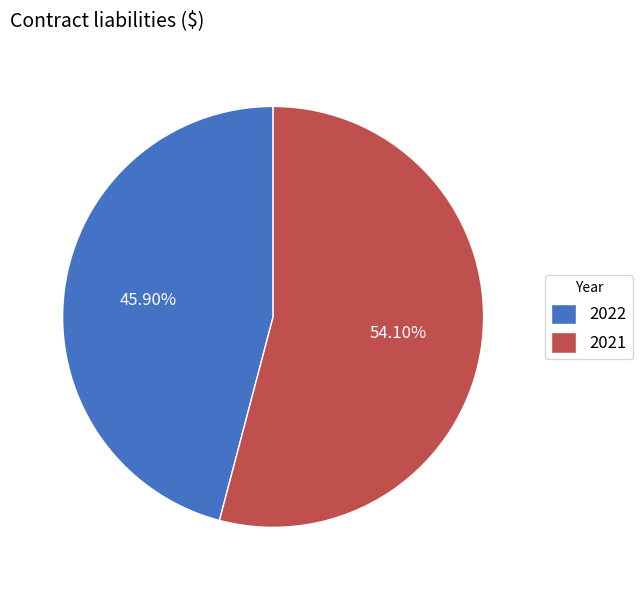

Approximately how many times larger is the value at 2021 compared to 2022?

1.2